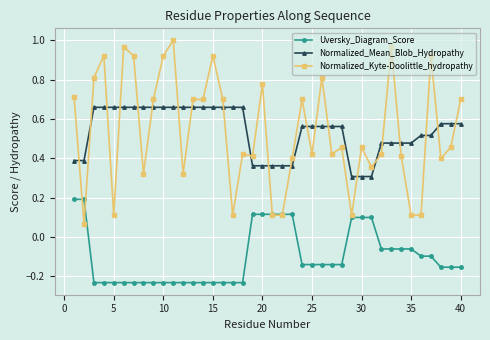

Which series has the widest spread of values?

Normalized_Kyte-Doolittle_hydropathy